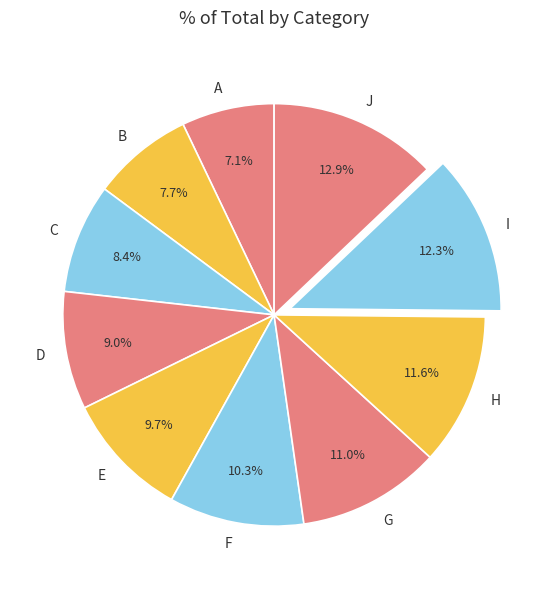

Which slice is the largest?

J